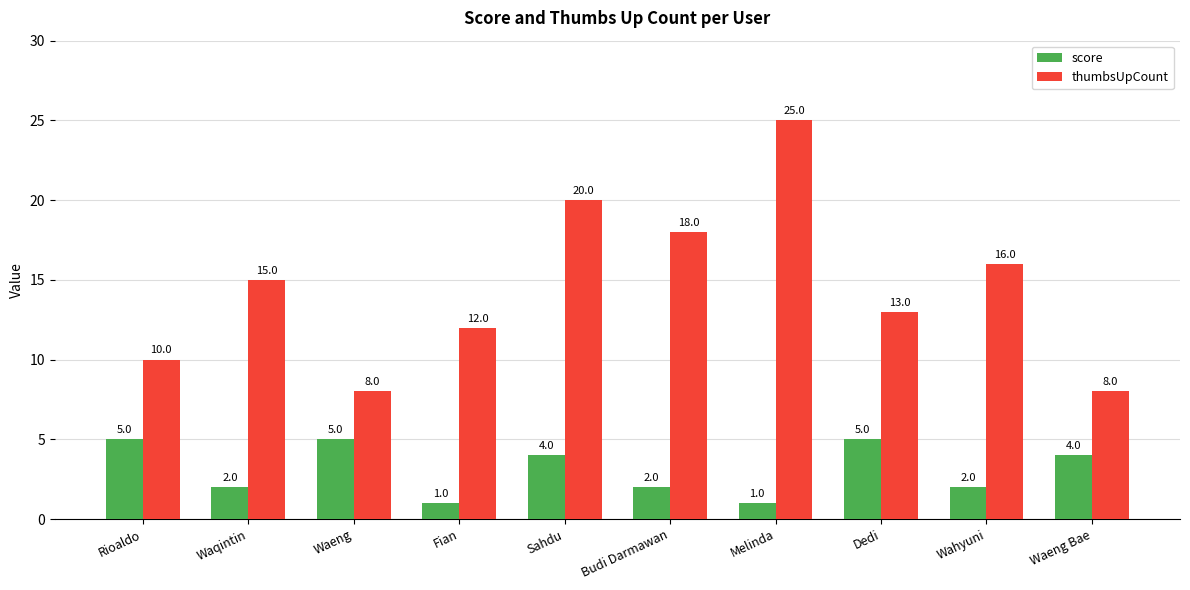

How many bars are there in each group?

2